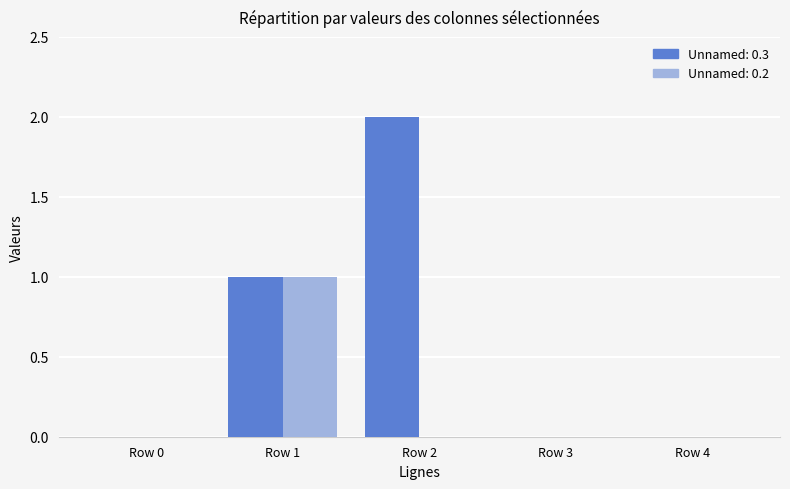

The value of Unnamed: 0.3 at Row 4 is 0. True or false?

True